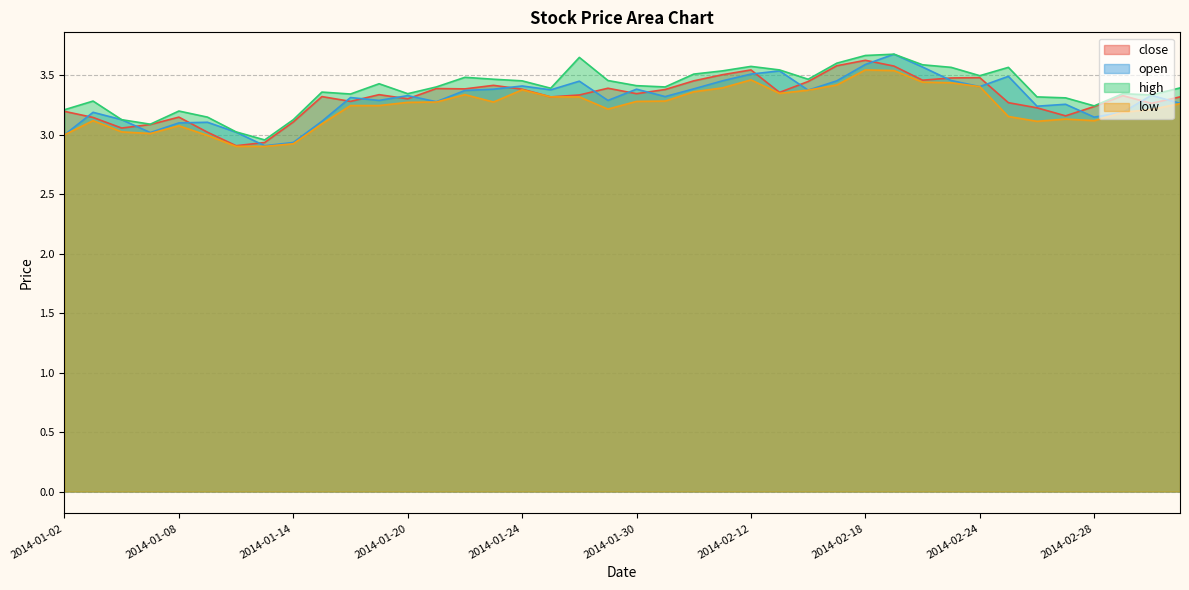

Which series has the largest total across all categories?

high